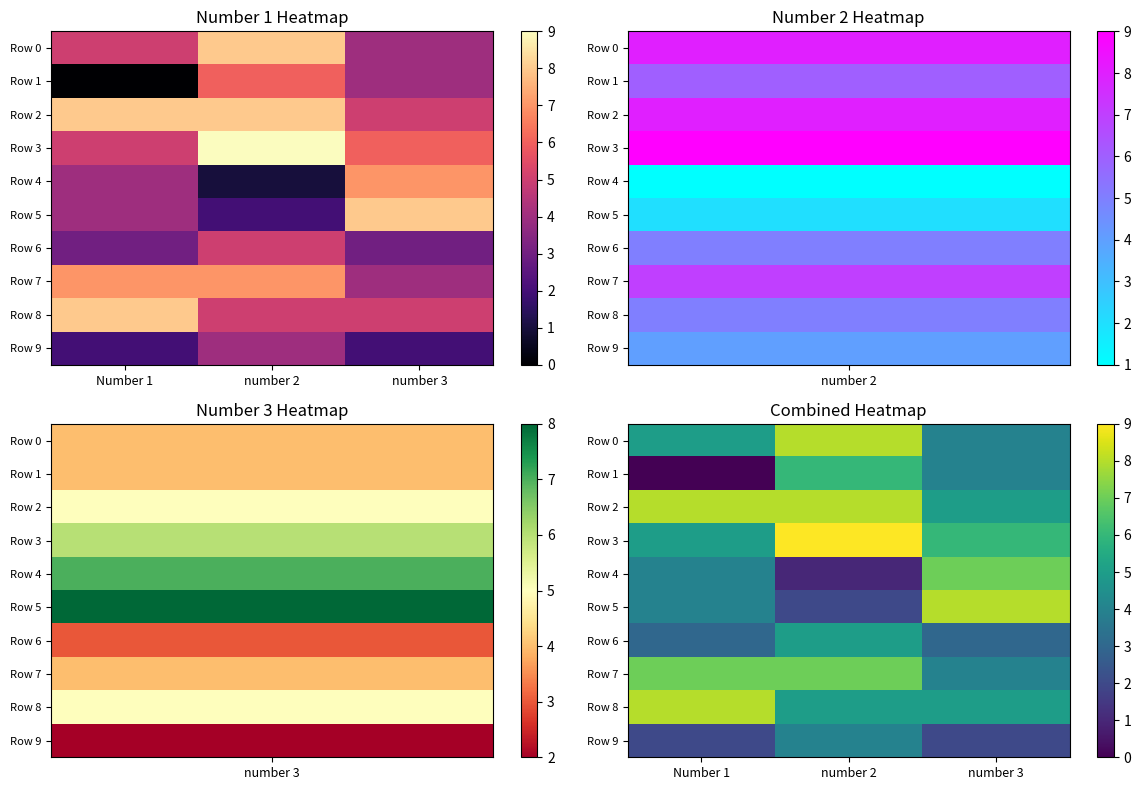

Count the Row 2 values in the range 5 to 8.

3